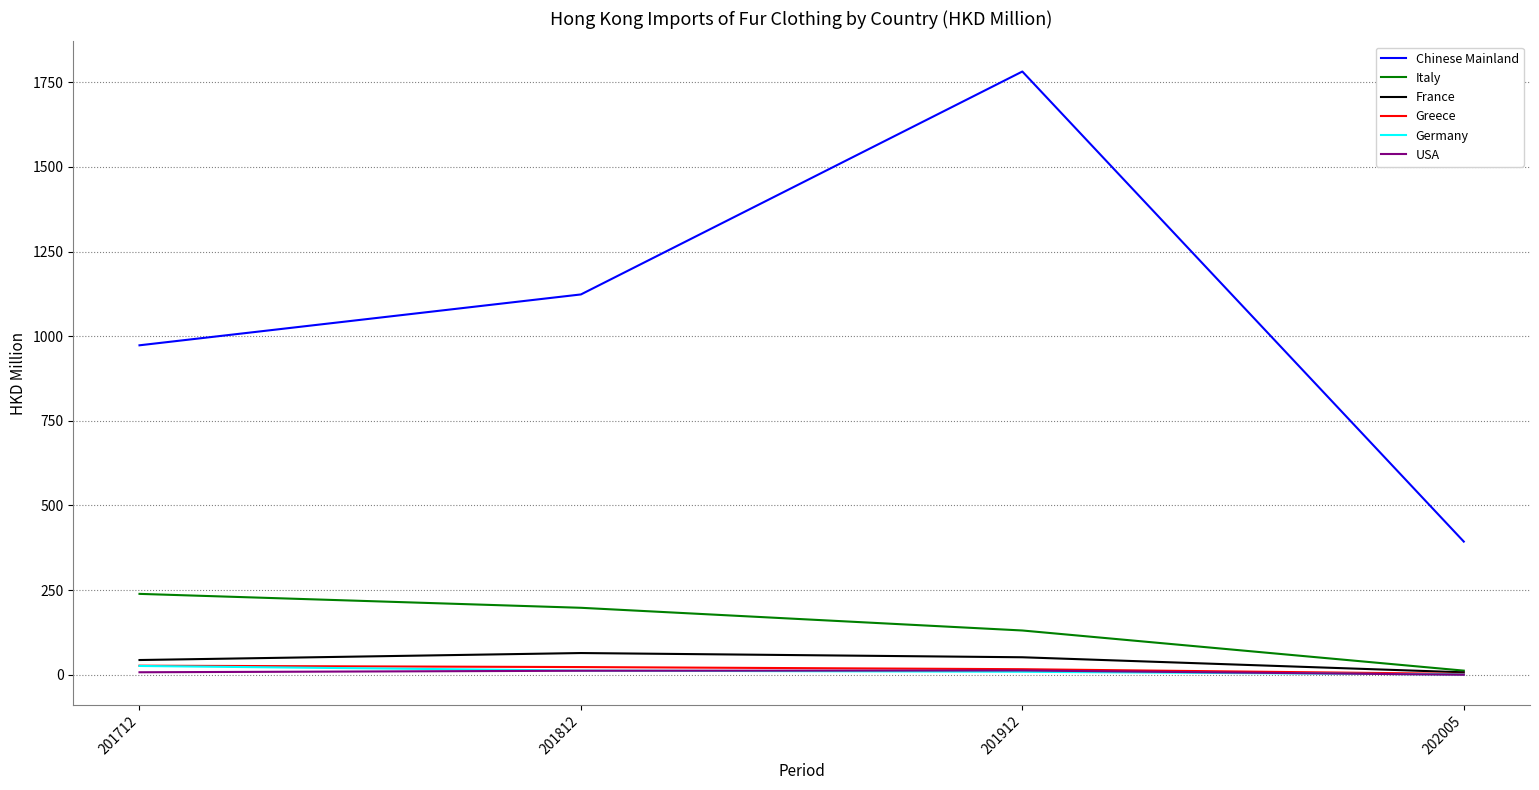

At which category does Chinese Mainland reach its first local peak?

201912